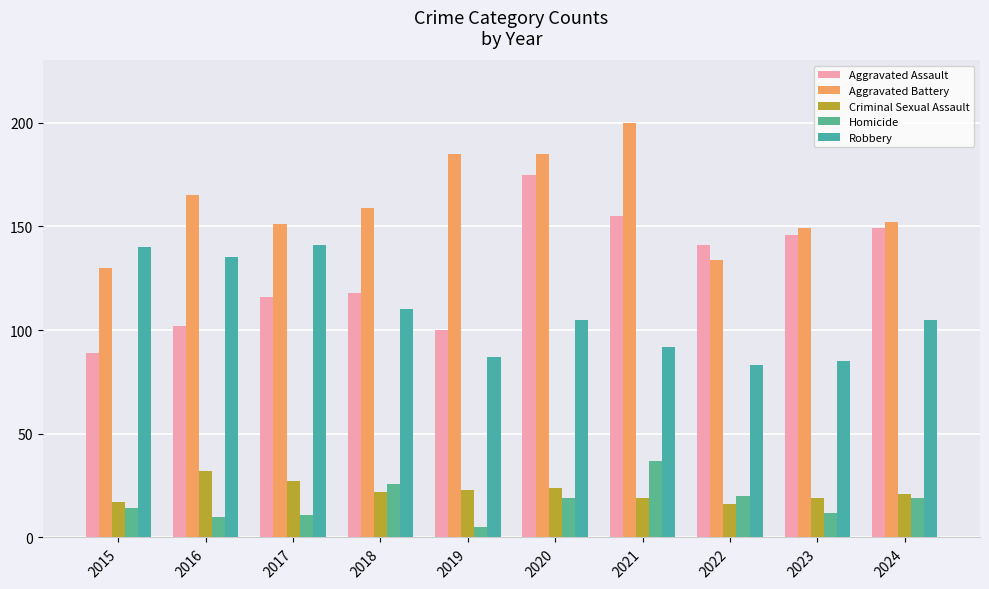

List the series in order of their peak value, lowest first.

Criminal Sexual Assault, Homicide, Robbery, Aggravated Assault, Aggravated Battery